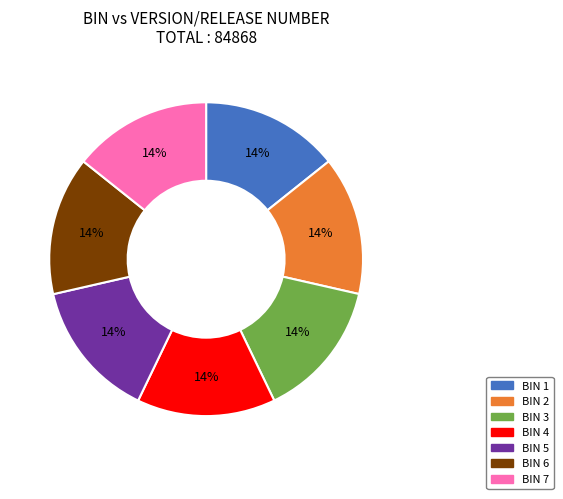

To the nearest percent, what is the average slice percentage?

14%